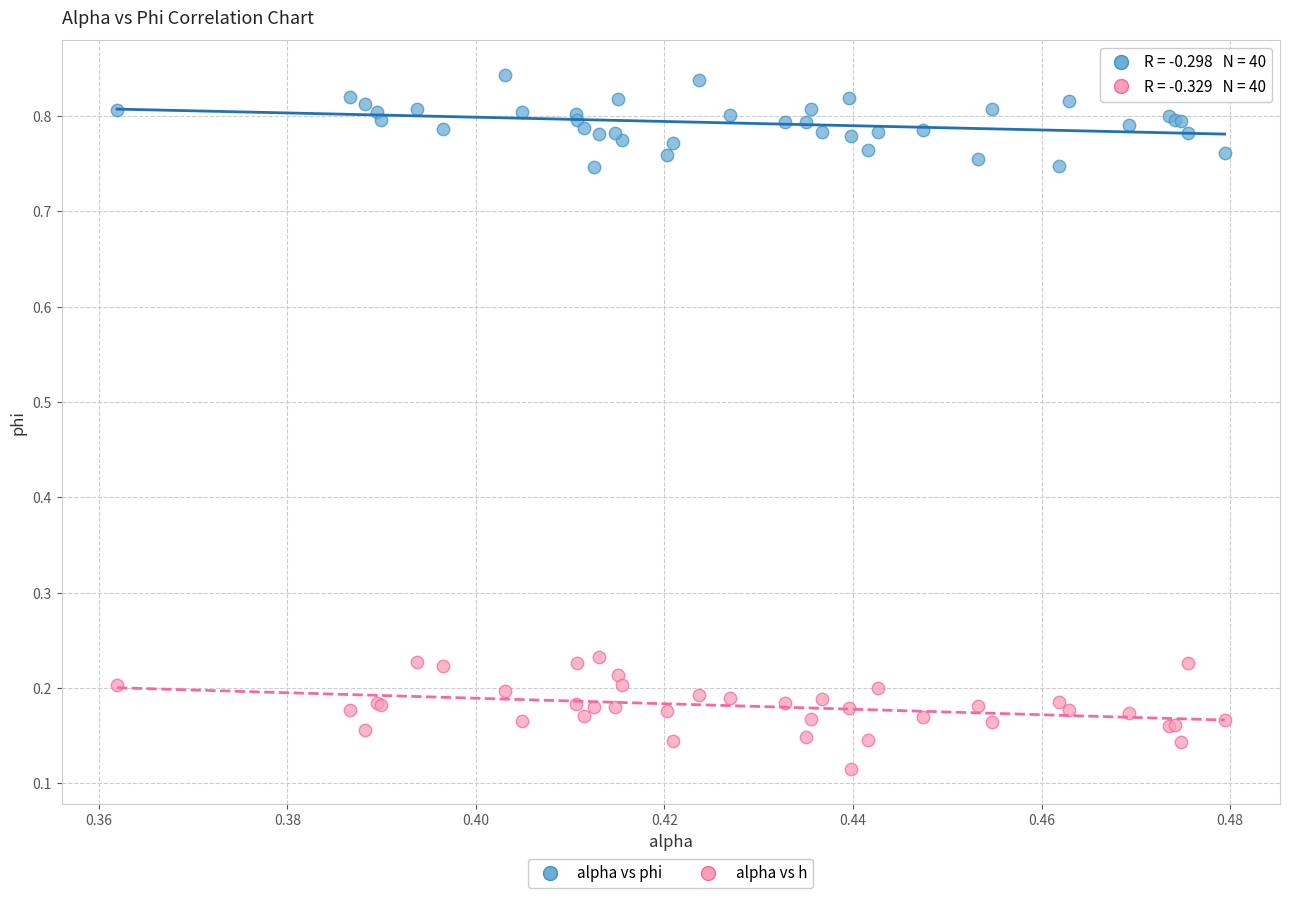

Which series reaches the maximum Y coordinate?

alpha vs phi